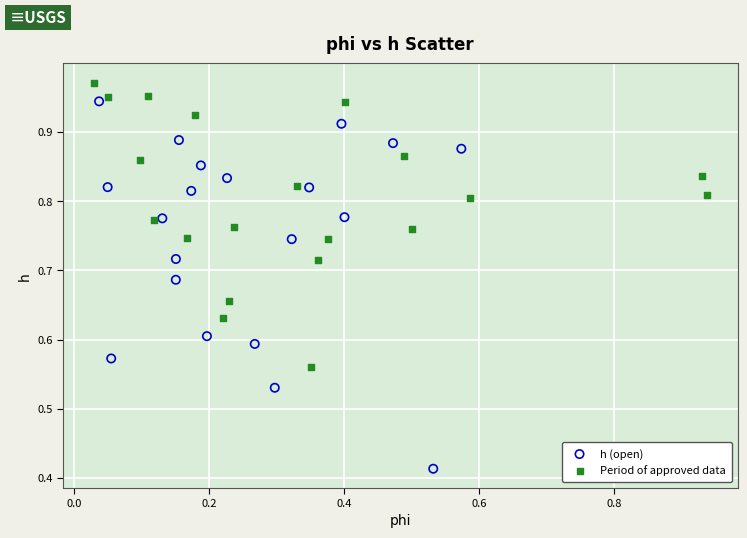

Which series contains the lowest Y value?

h (open)